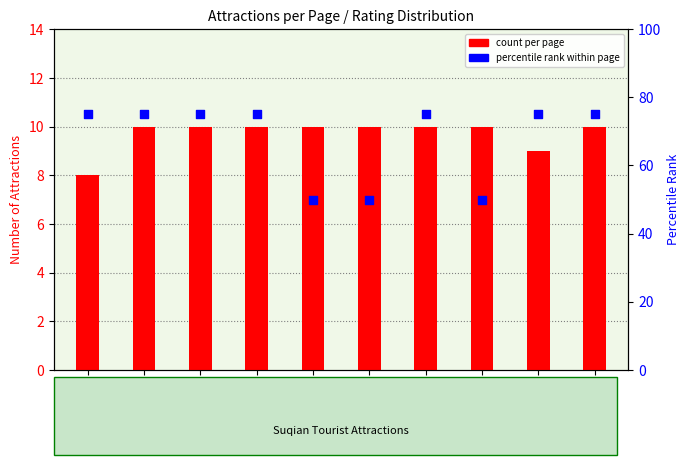

Which series reaches the maximum Y coordinate?

percentile rank within page